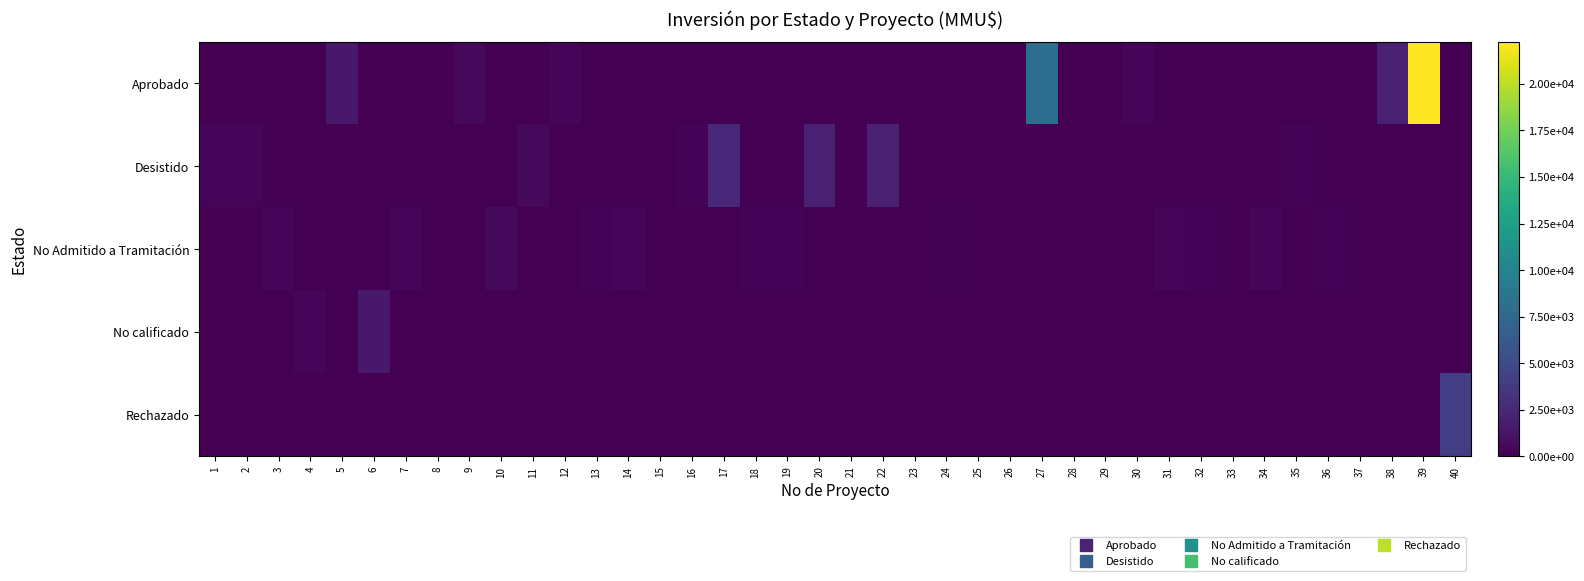

Which has a higher value, 11 or 7?

11